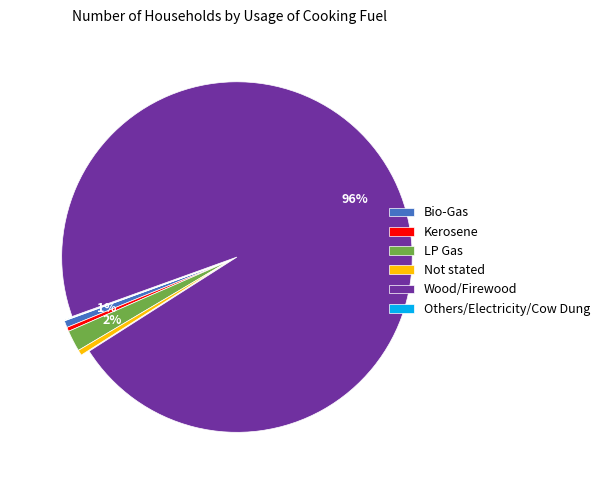

Which slice represents more than half of the pie?

Wood/Firewood